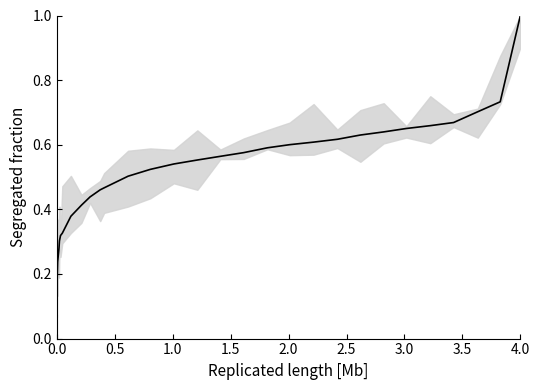

How many lines are shown in the chart?

1